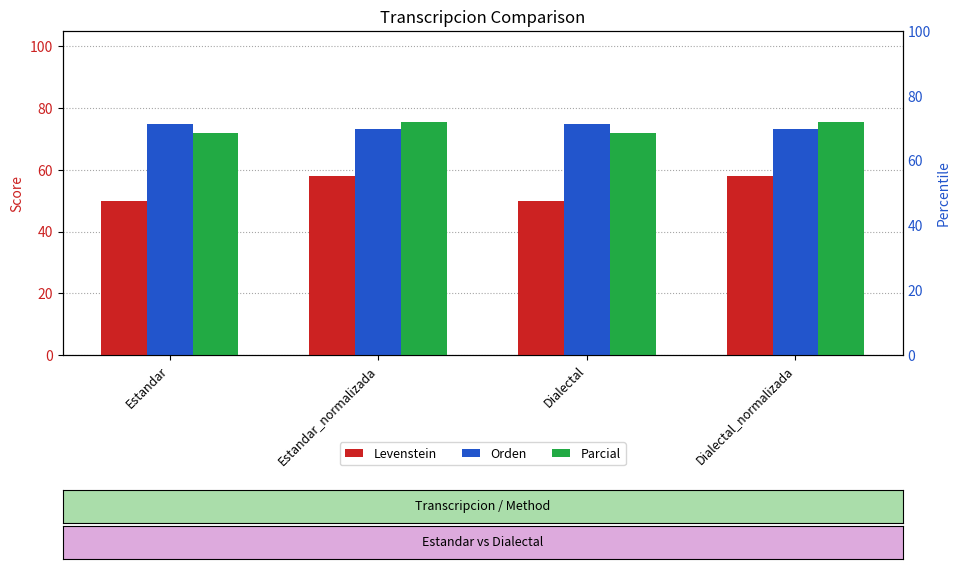

What is the sum of the Orden values at Estandar_normalizada and Estandar?

148.2